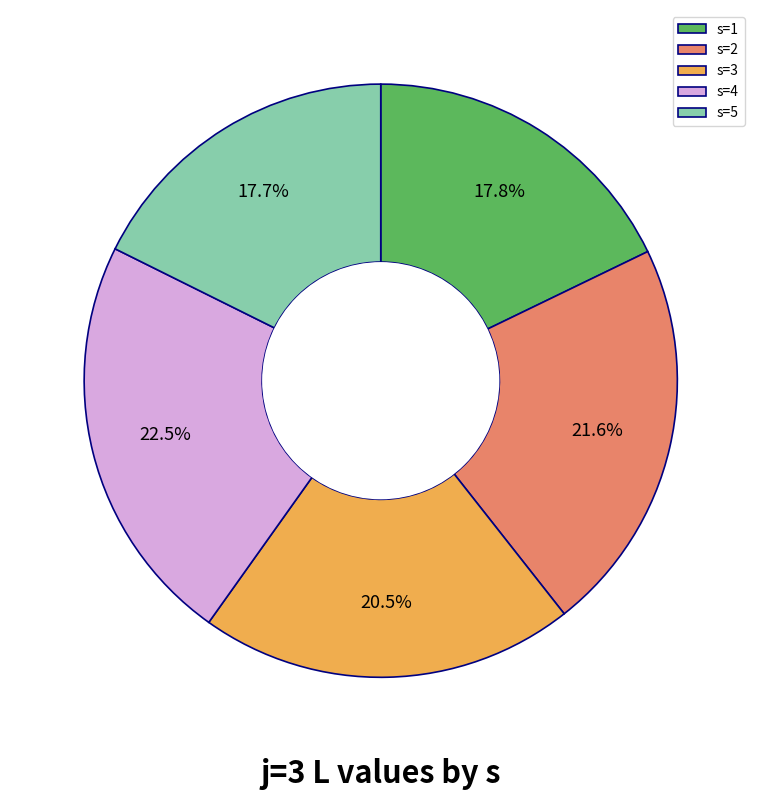

Does s=4 account for over 50% of the chart?

No